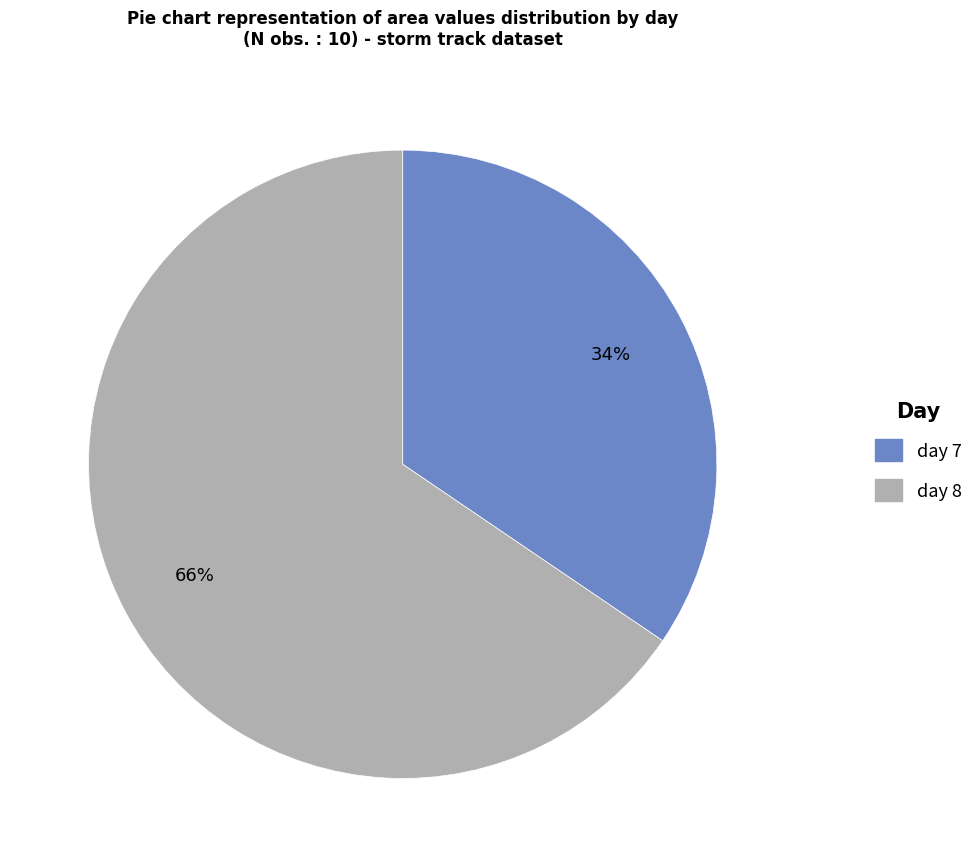

To the nearest percent, what is the average slice percentage?

50%